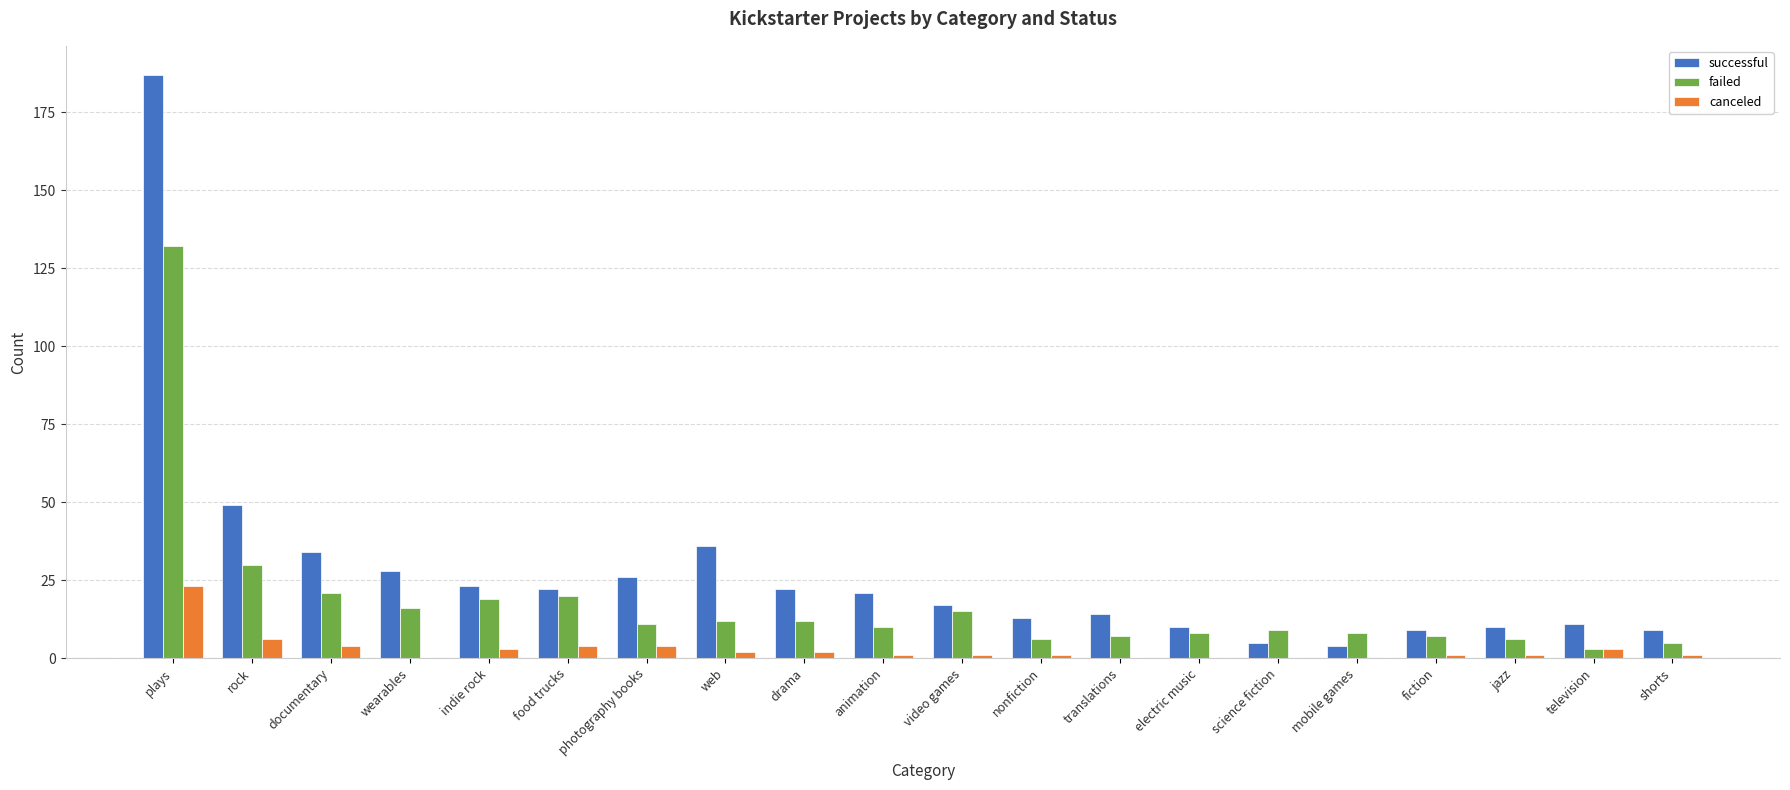

How many groups of bars are there?

20